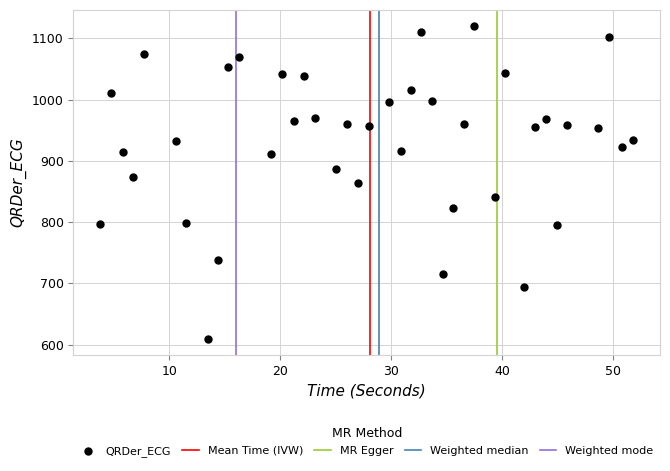

What is the range of X values (max minus min)?

48.1